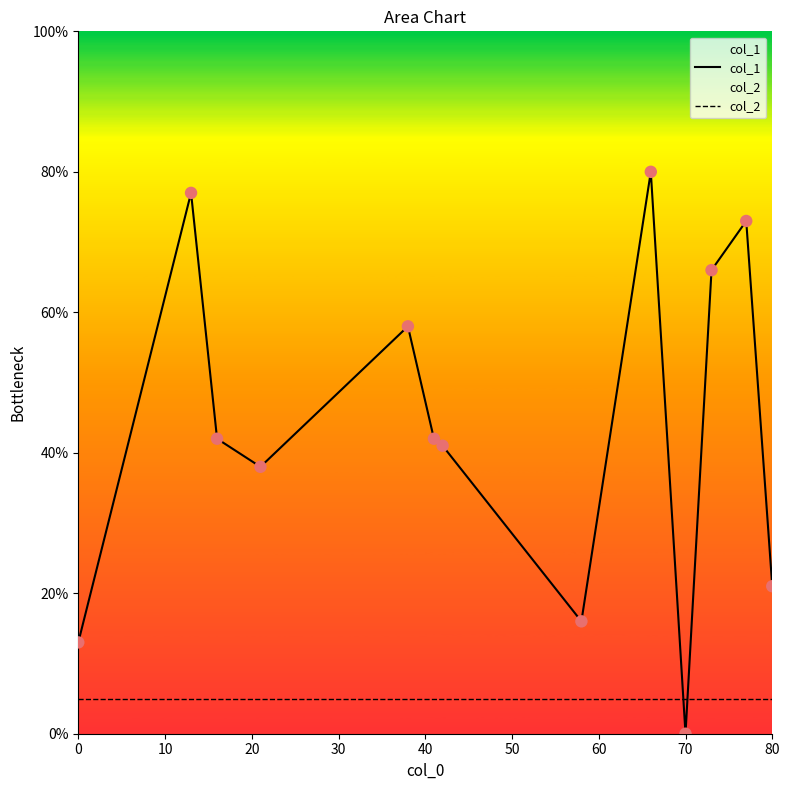

True or false: col_1 and col_2 intersect in this chart.

True